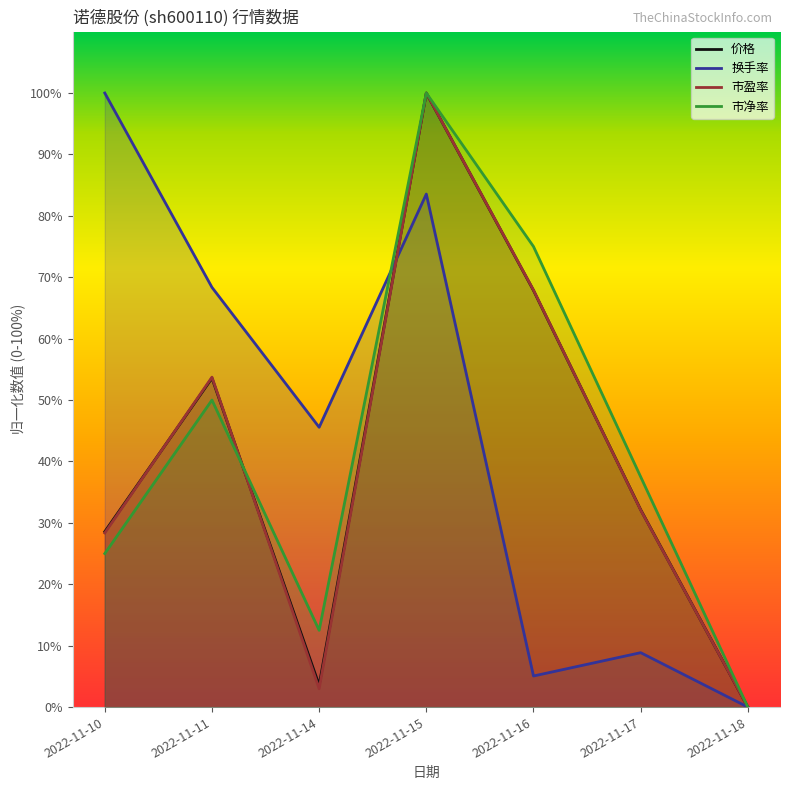

What is the difference between the highest and lowest values at 2022-11-10?

75.0